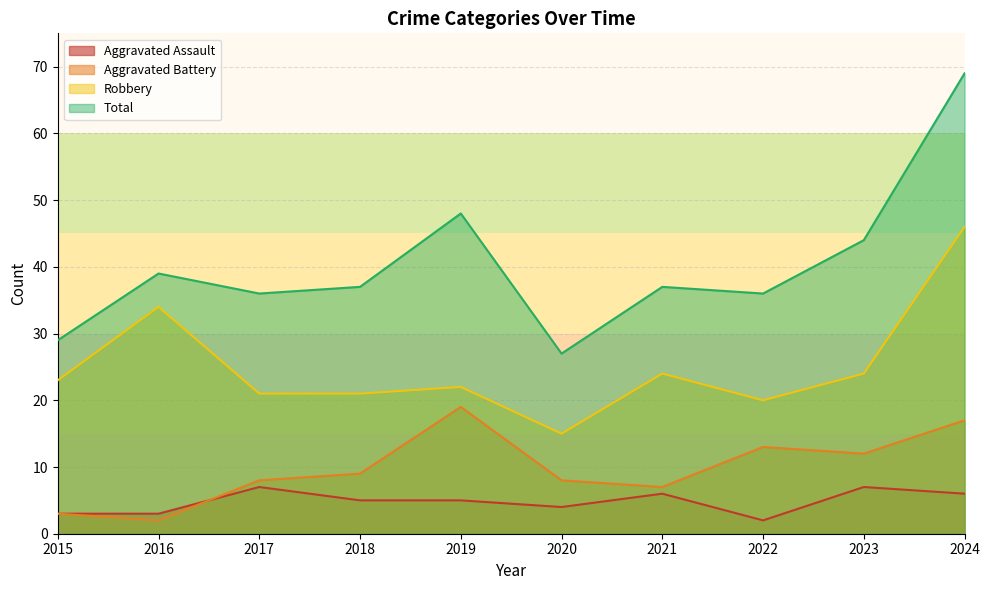

How many data points in Aggravated Assault are above 5?

4